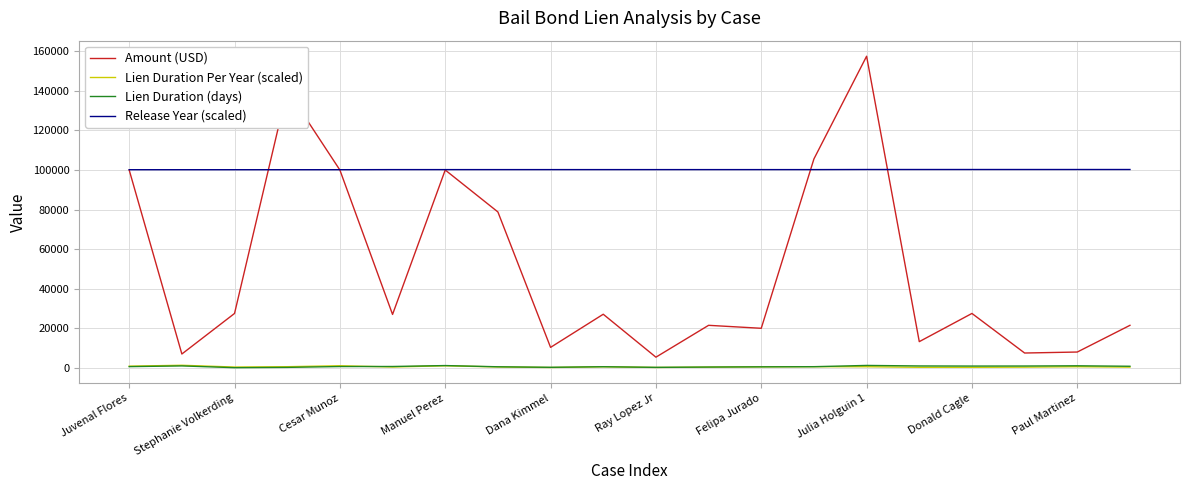

What is the maximum value shown in the chart?

157500.0